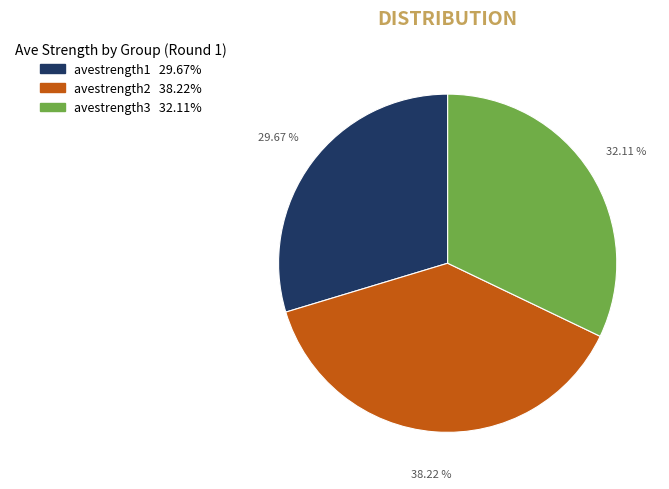

Does any single category account for the majority?

No